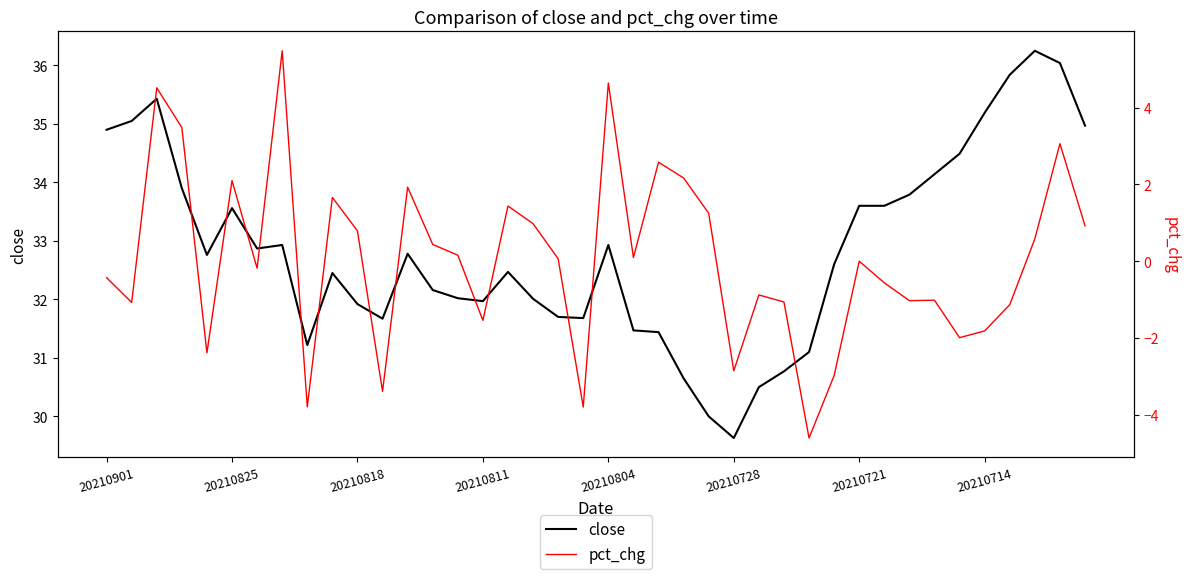

Reading left to right, transcribe all the data shown in this chart.

close: 34.9	35.0	35.4	33.9	32.8	33.6	32.9	32.9	31.2	32.5	31.9	31.7	32.8	32.2	32.0	32.0	32.5	32.0	31.7	31.7	32.9	31.5	31.4	30.6	30.0	29.6	30.5	30.8	31.1	32.6	33.6	33.6	33.8	34.1	34.5	35.2	35.8	36.2	36.0	35.0
pct_chg: -0.4	-1.1	4.5	3.5	-2.4	2.1	-0.2	5.5	-3.8	1.7	0.8	-3.4	1.9	0.4	0.2	-1.5	1.4	1.0	0.1	-3.8	4.6	0.1	2.6	2.2	1.2	-2.9	-0.9	-1.1	-4.6	-3.0	0.0	-0.6	-1.0	-1.0	-2.0	-1.8	-1.1	0.6	3.1	0.9